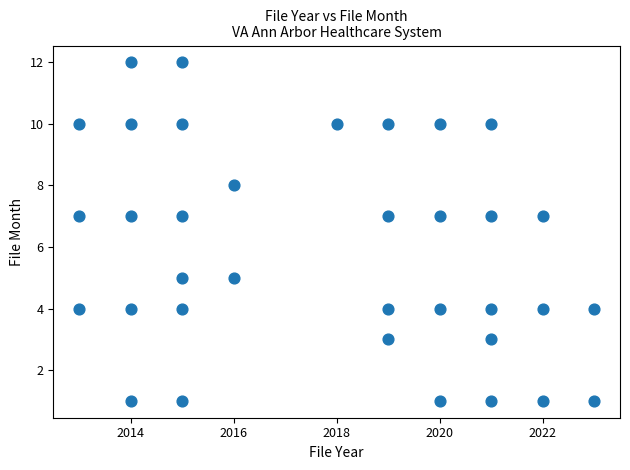

What is the range of Y values (max minus min)?

11